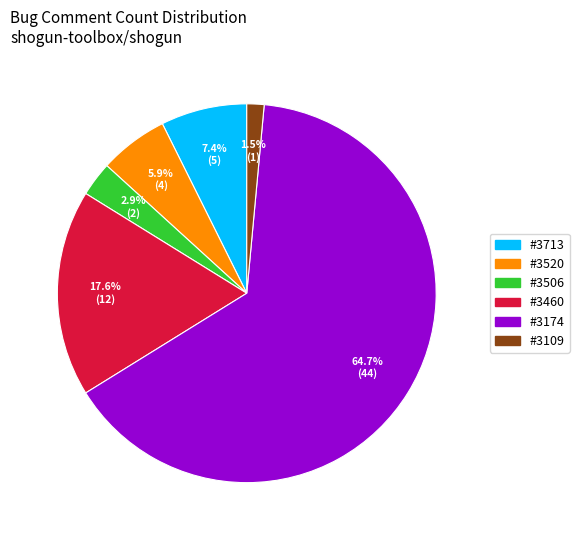

Count the number of slices in the pie.

6